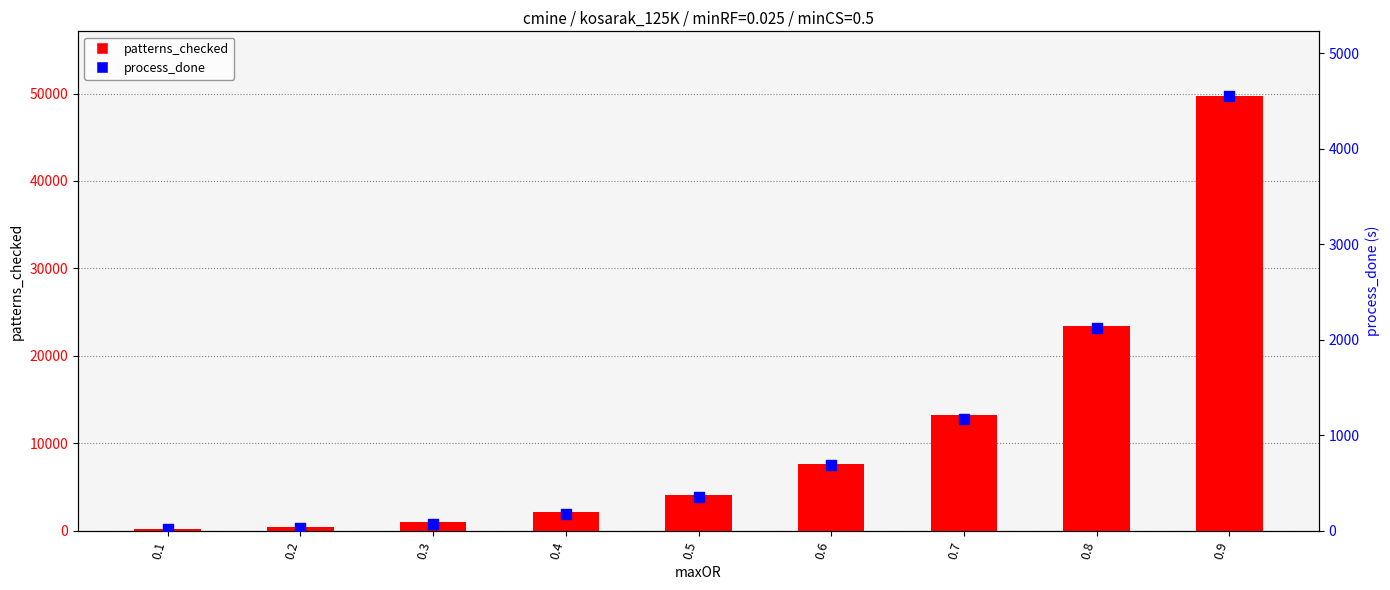

Which series has the largest total across all categories?

patterns_checked